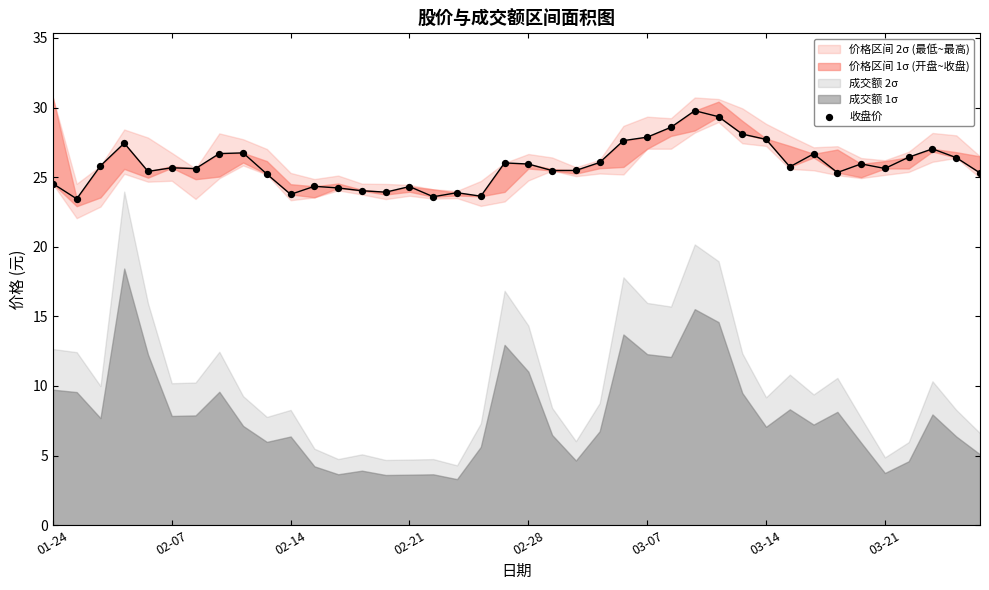

What is the change in value from 23 to 31?

-0.3